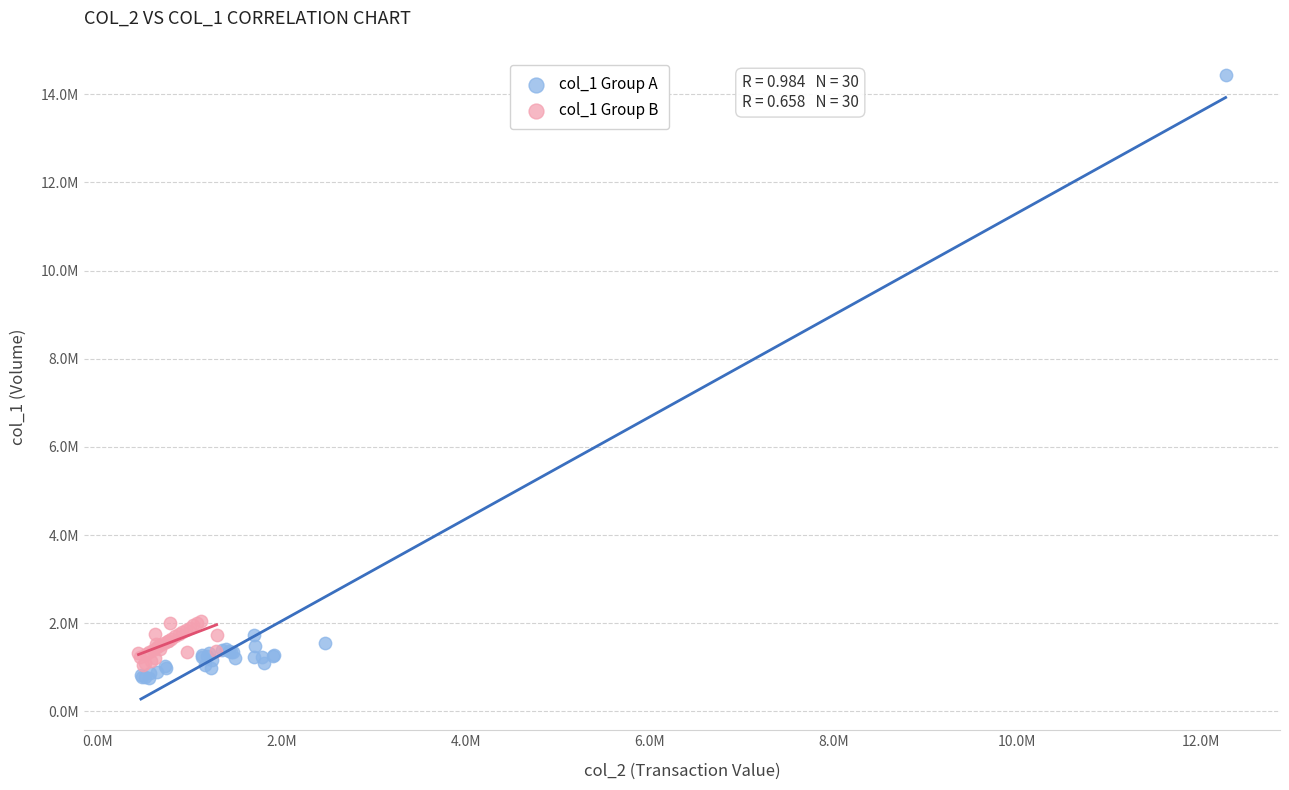

Which series has the largest Y range (max minus min)?

col_1 Group A